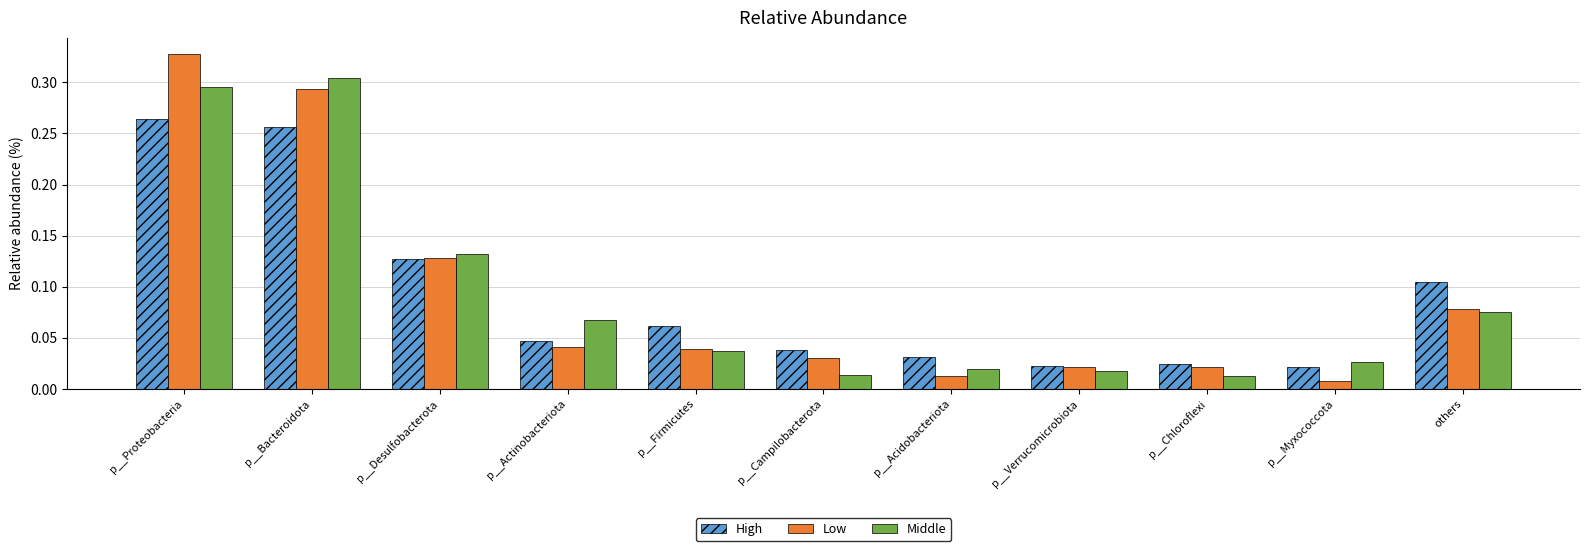

At which category does the chart reach its peak across all series?

p__Proteobacteria